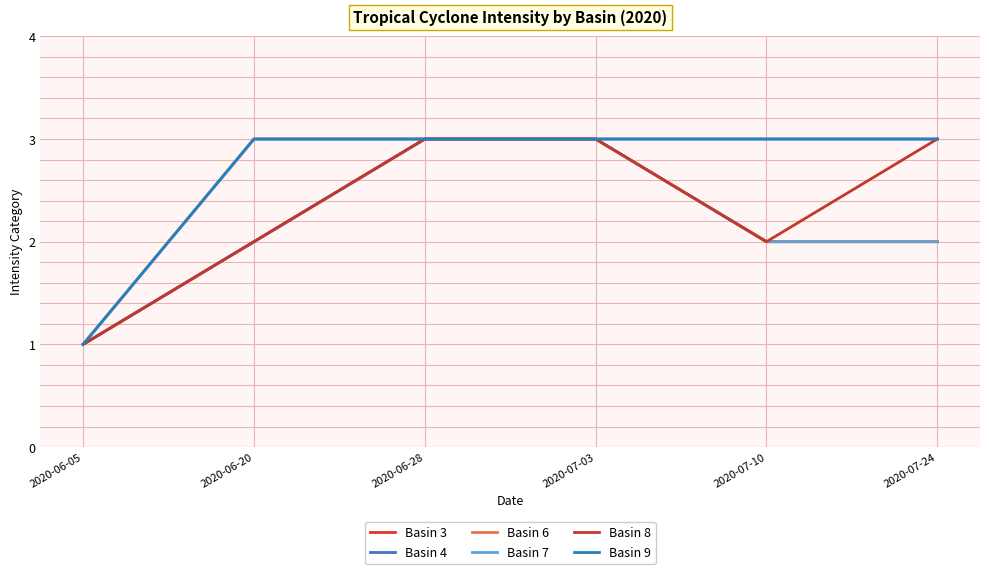

Which series has the largest total across all categories?

Basin 9